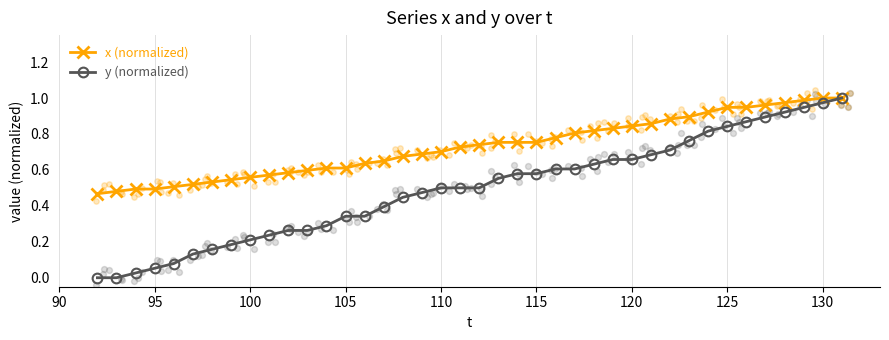

Which series has the largest total across all categories?

x (normalized)